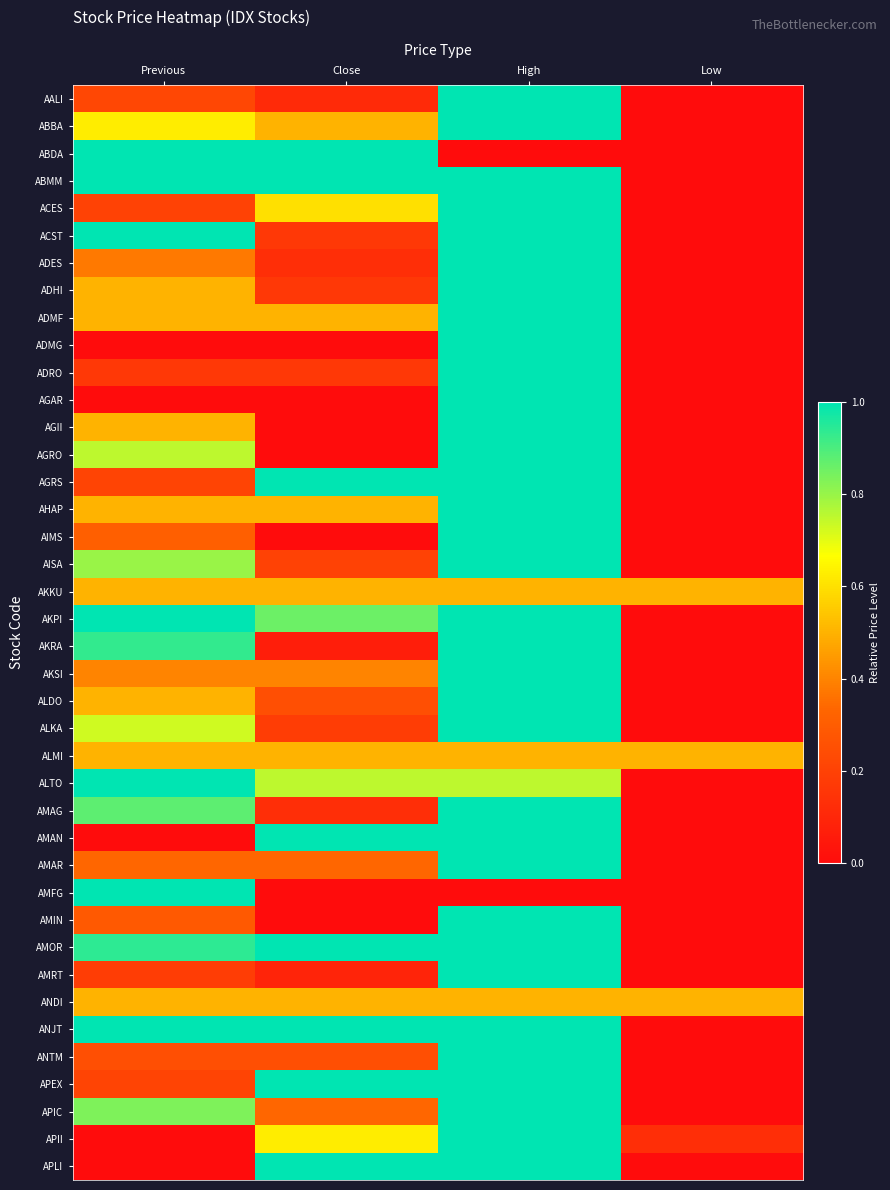

At how many categories does at least one series exceed 0?

4